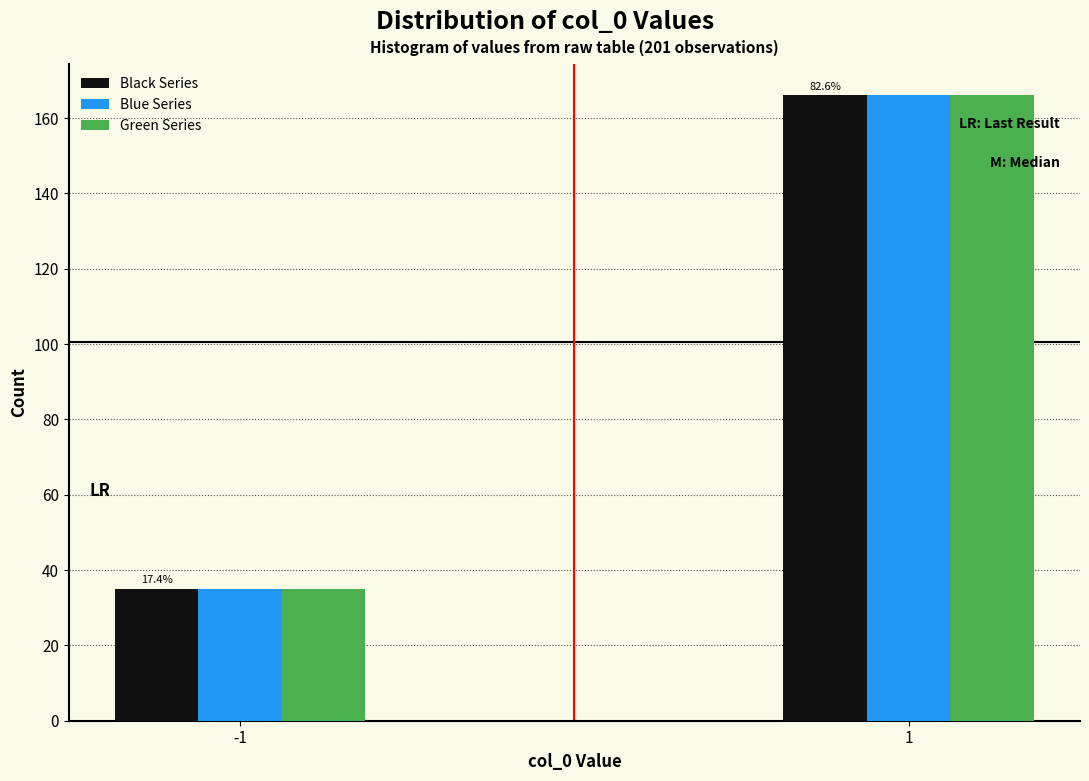

Reading left to right, list all the values displayed in this chart.

Black Series: 35	166
Blue Series: 35	166
Green Series: 35	166